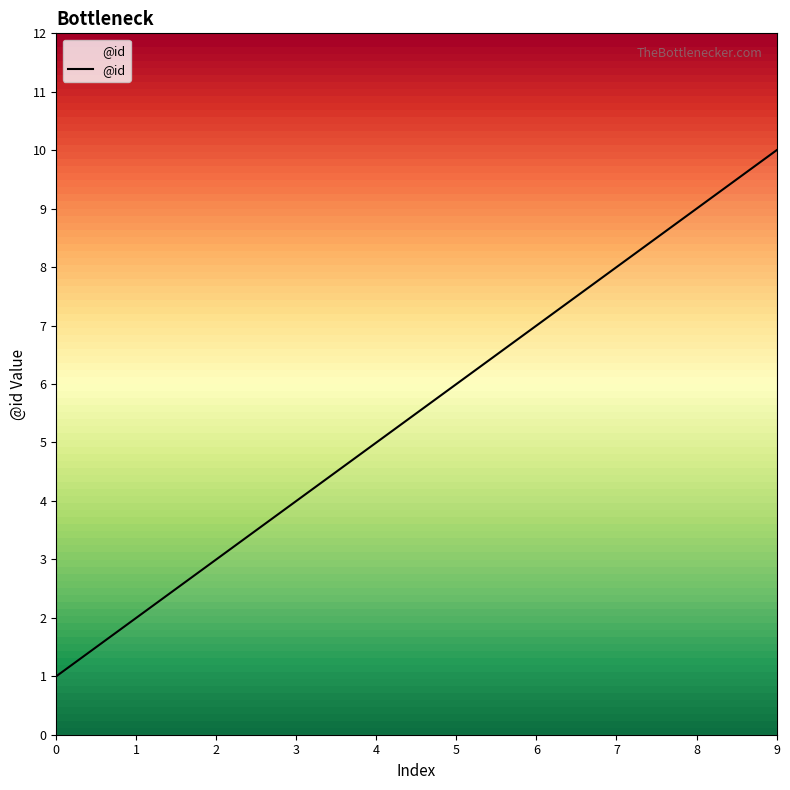

Which has a higher value, 8 or 7?

8